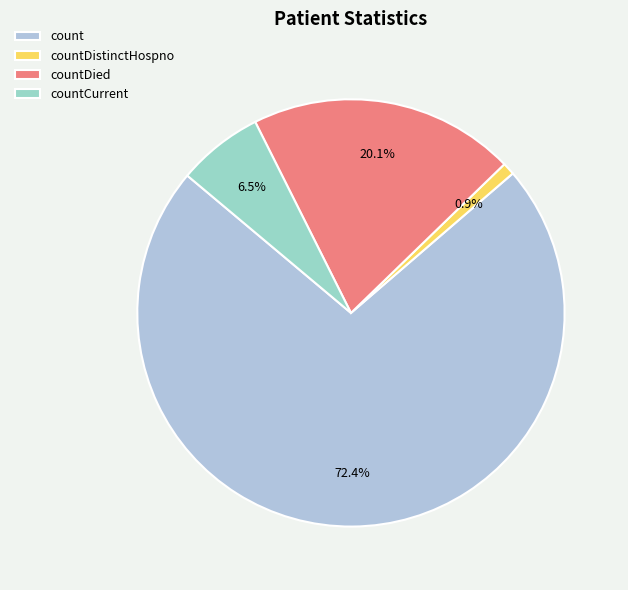

Is count the majority of the pie?

Yes